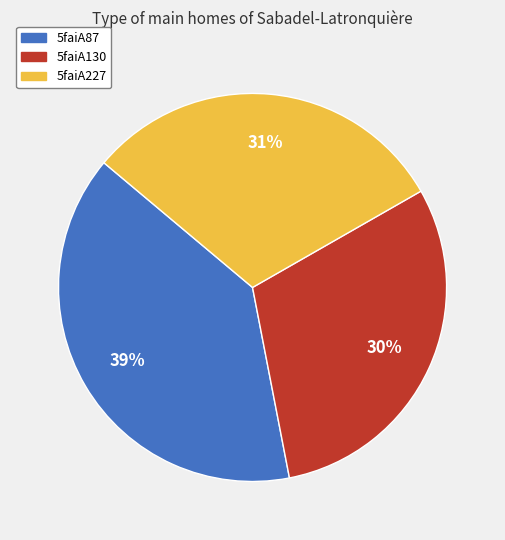

To the nearest percent, what is the difference between the 5faiA130 and 5faiA87 slice percentages?

9%